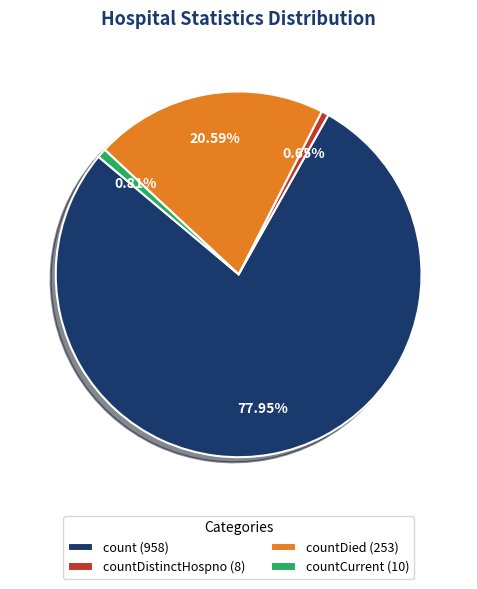

Which category accounts for the majority?

count (958)